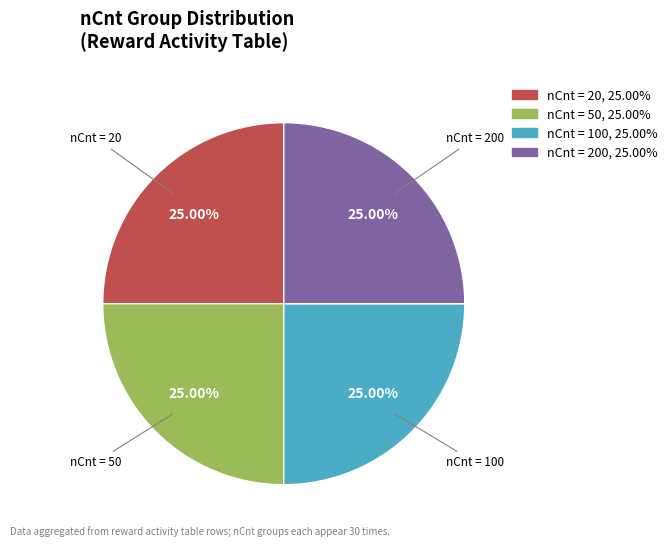

Does any single category account for the majority?

No